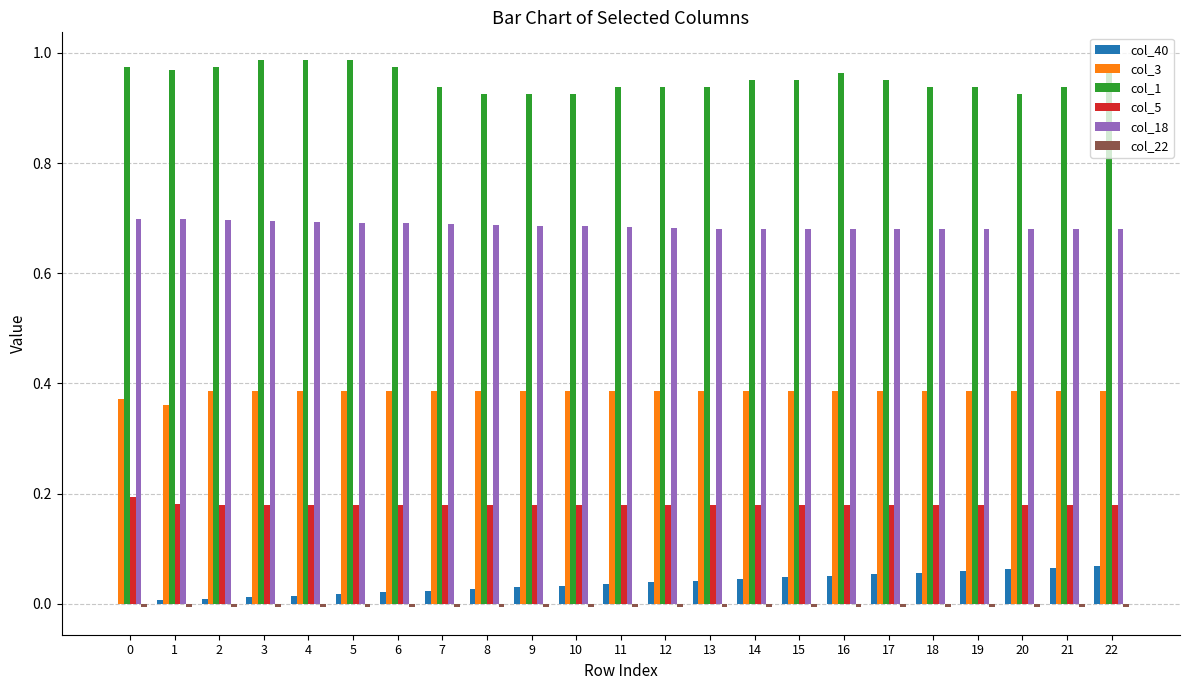

The value of col_18 at 2 is 0.7. True or false?

True